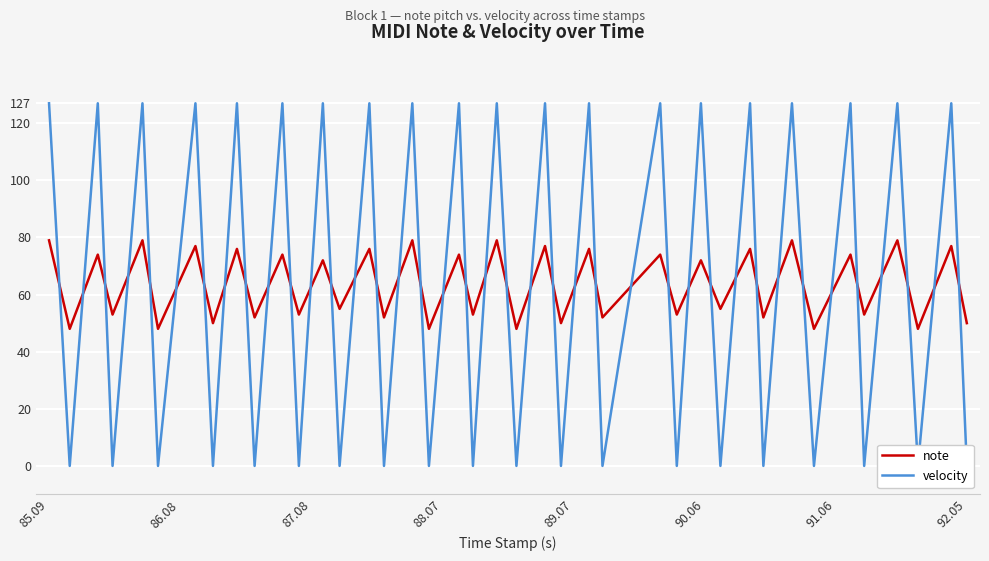

What is the average value of the note series?

64